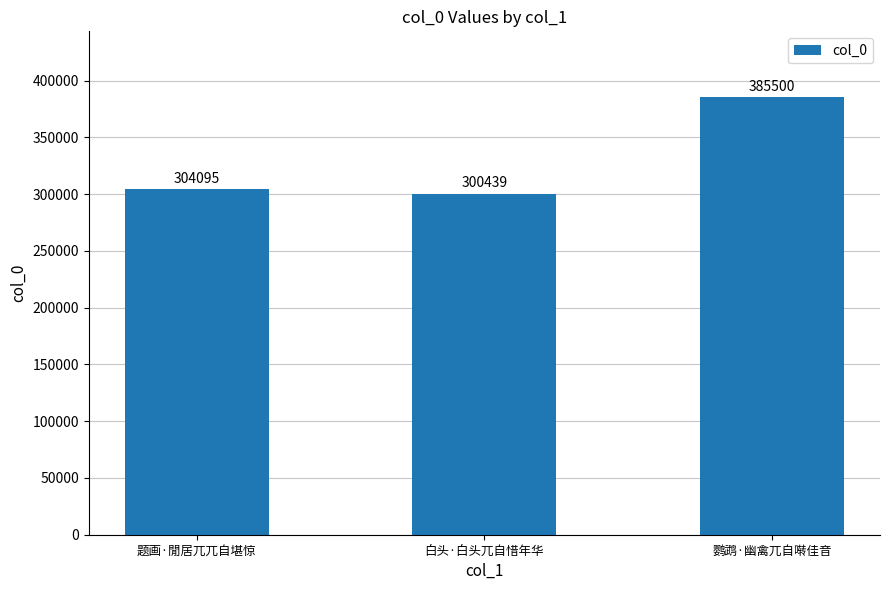

What is the difference between the maximum and second lowest values?

81405